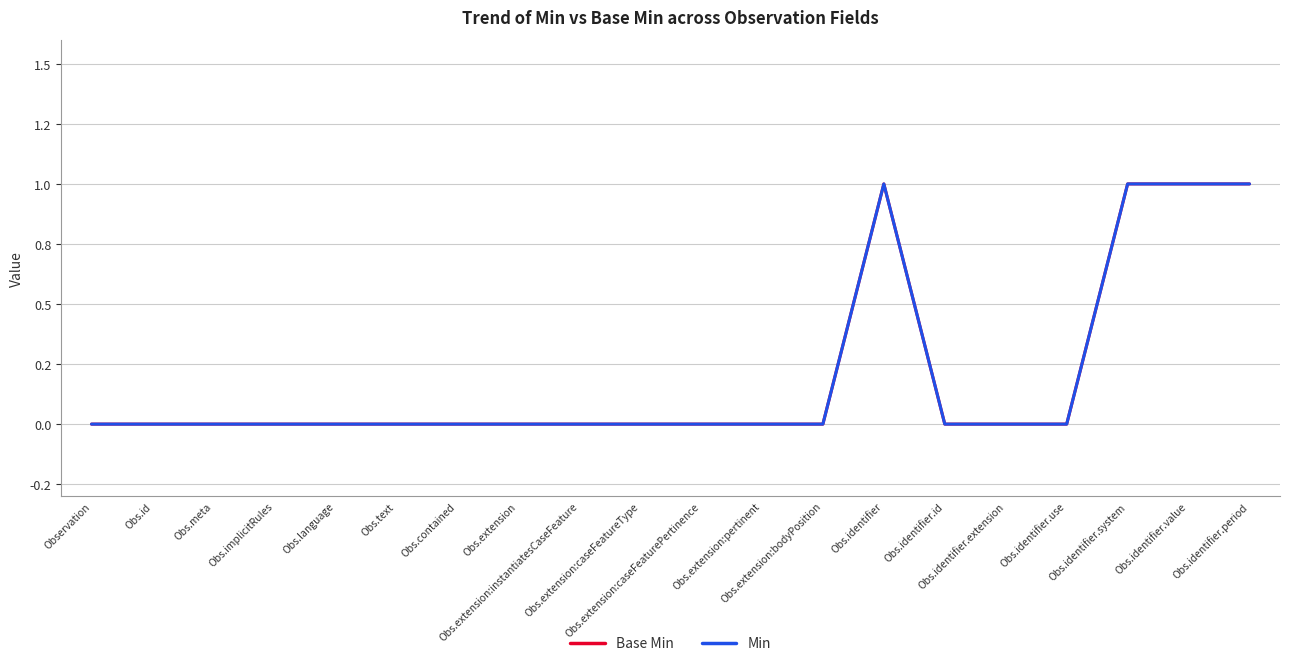

True or false: Min and Base Min intersect in this chart.

False